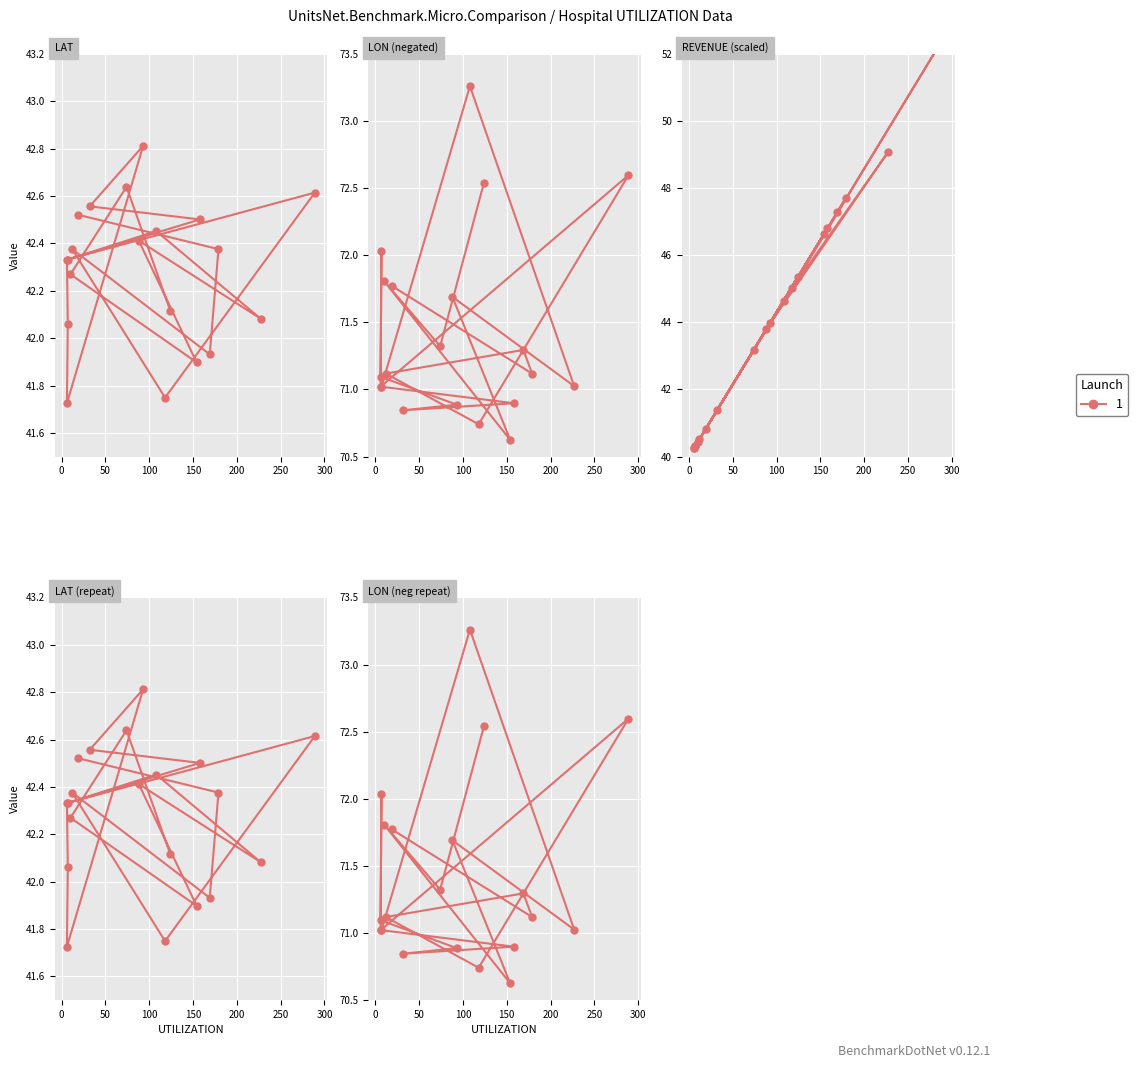

What is the total value across all series at 12?

154.0